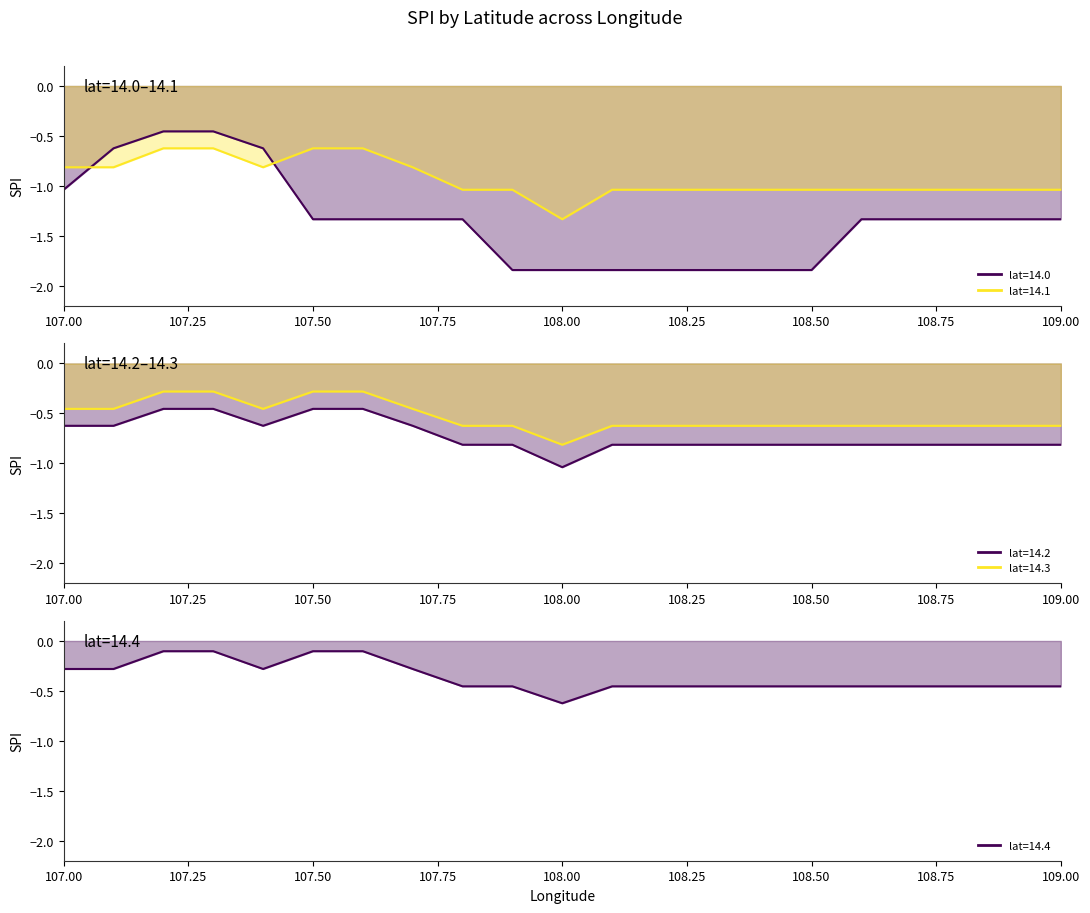

What is the difference between the maximum and minimum values in the 14.4 series?

0.5